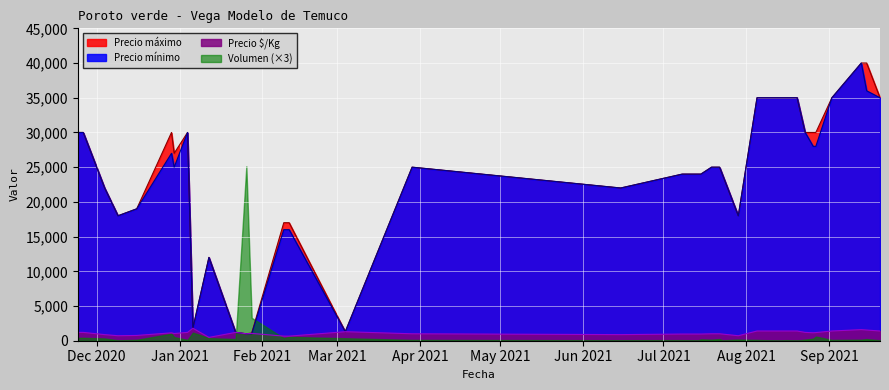

How many interior local valleys does the Precio $/Kg series have?

7